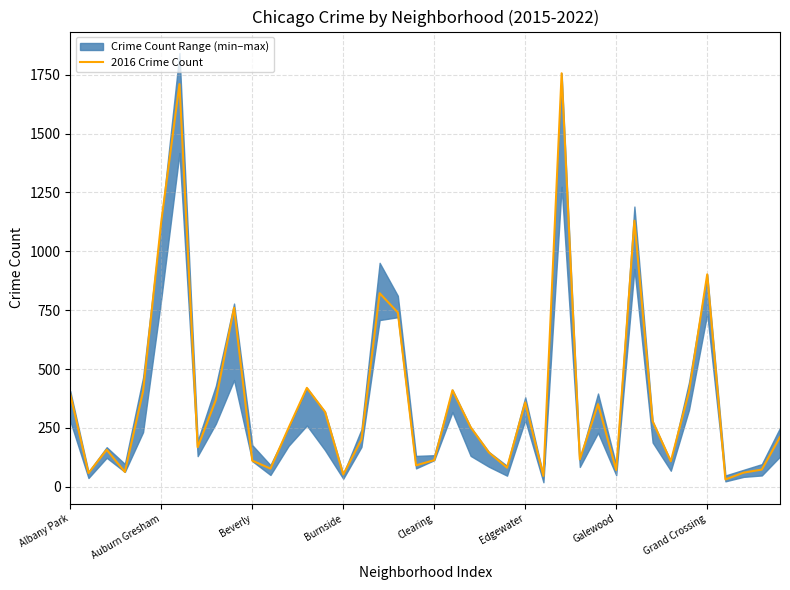

What is the difference between the second highest and minimum values?

1679